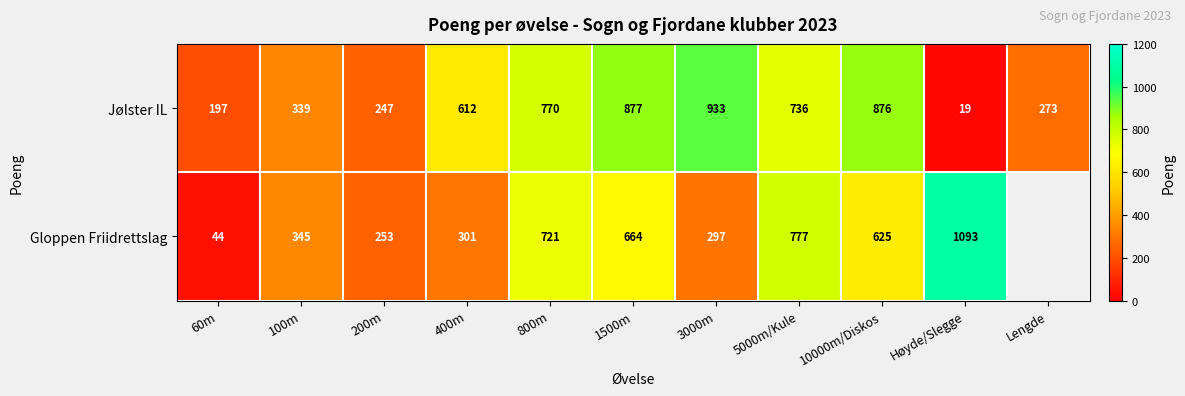

What is the difference between the highest and lowest values at 60m?

153